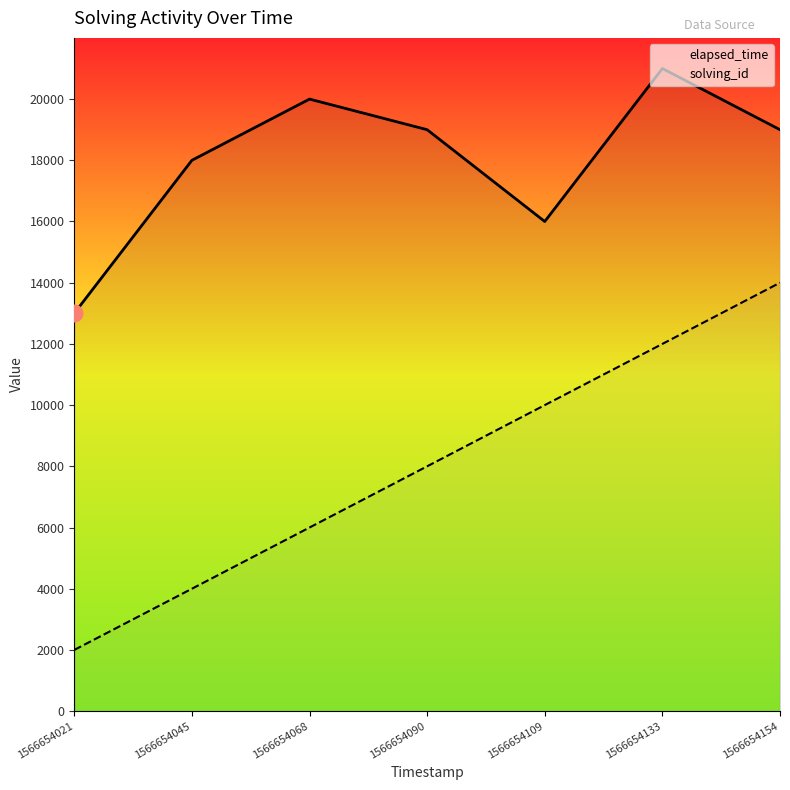

At how many categories does at least one series exceed 13938?

6